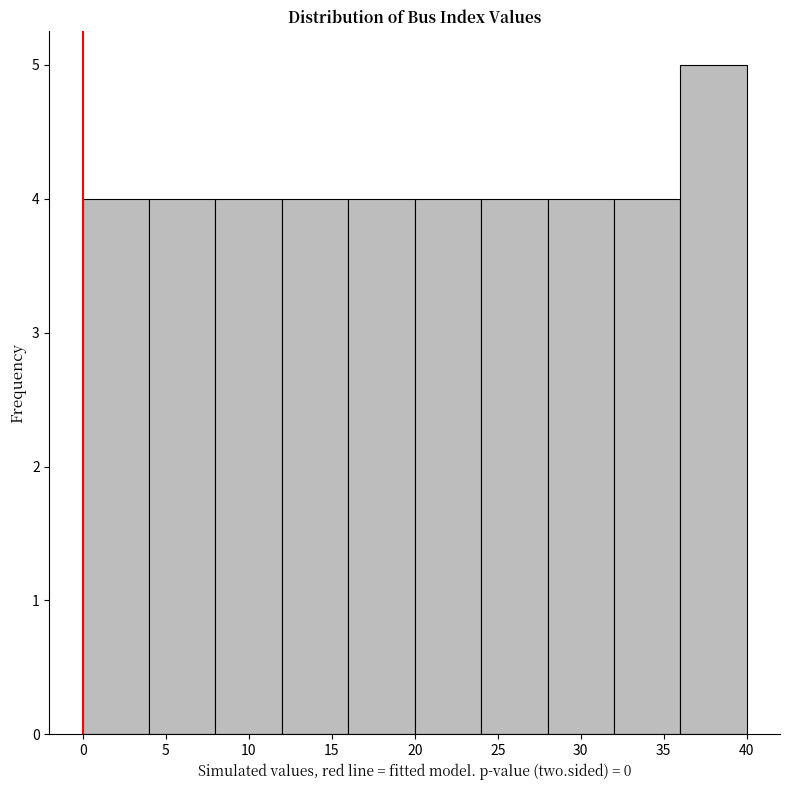

Reading left to right, list every bar in this chart as the range it spans on the x-axis followed by its height. The values are not printed on the chart, so give them approximately, as read against the axis.

0 to 4: 4
4 to 8: 4
8 to 12: 4
12 to 16: 4
16 to 20: 4
20 to 24: 4
24 to 28: 4
28 to 32: 4
32 to 36: 4
36 to 40: 5